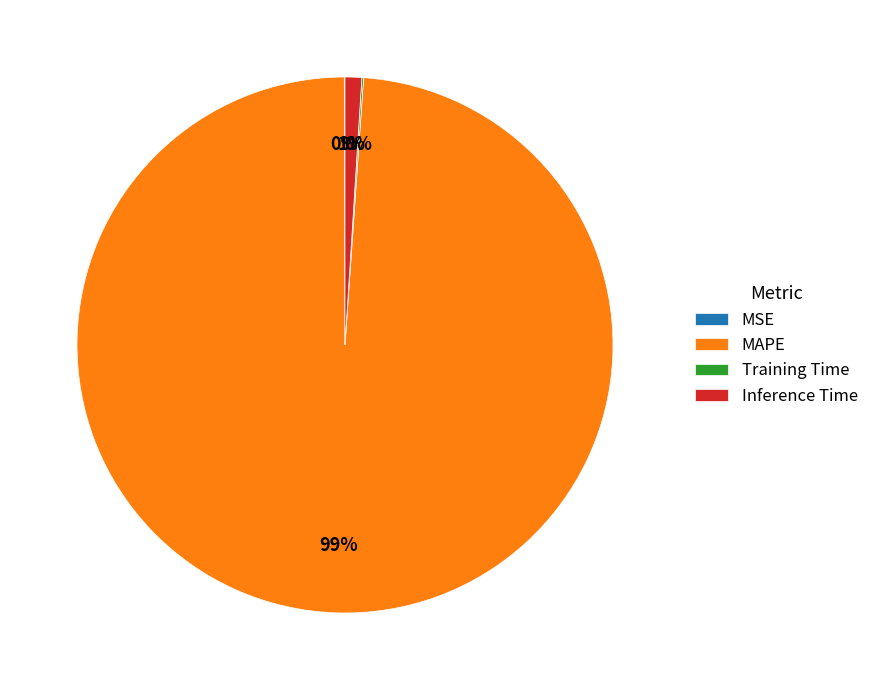

What is the majority slice?

MAPE